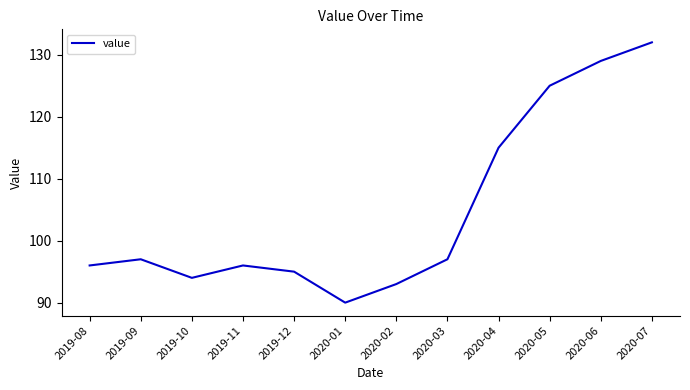

Reading left to right, transcribe all the data shown in this chart.

96	97	94	96	95	90	93	97	115	125	129	132